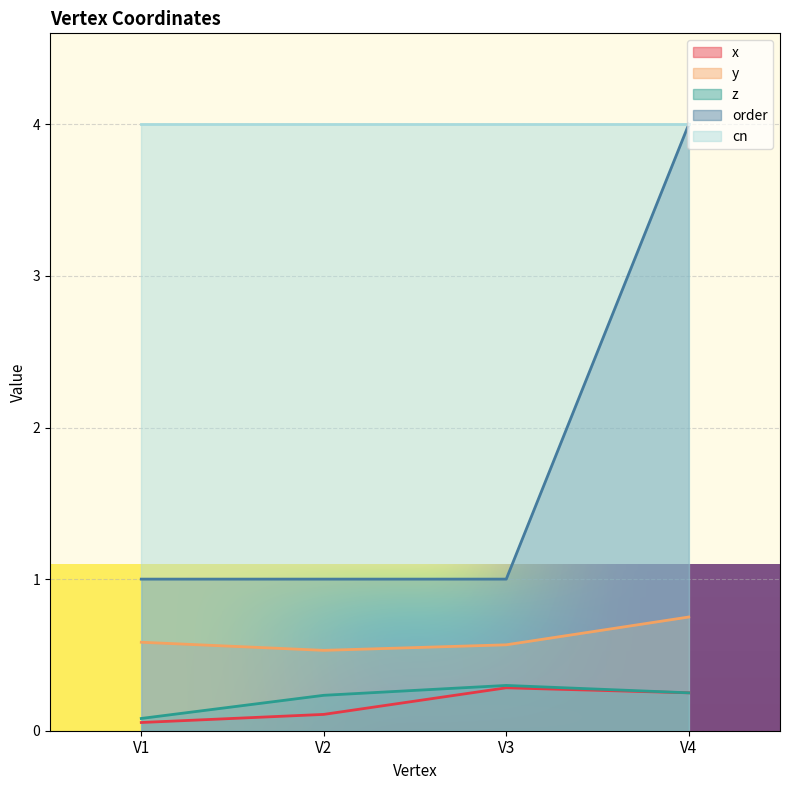

Reading left to right, transcribe all the data shown in this chart.

x: V1=0.1	V2=0.1	V3=0.3	V4=0.2
y: V1=0.6	V2=0.5	V3=0.6	V4=0.8
z: V1=0.1	V2=0.2	V3=0.3	V4=0.2
order: V1=1.0	V2=1.0	V3=1.0	V4=4.0